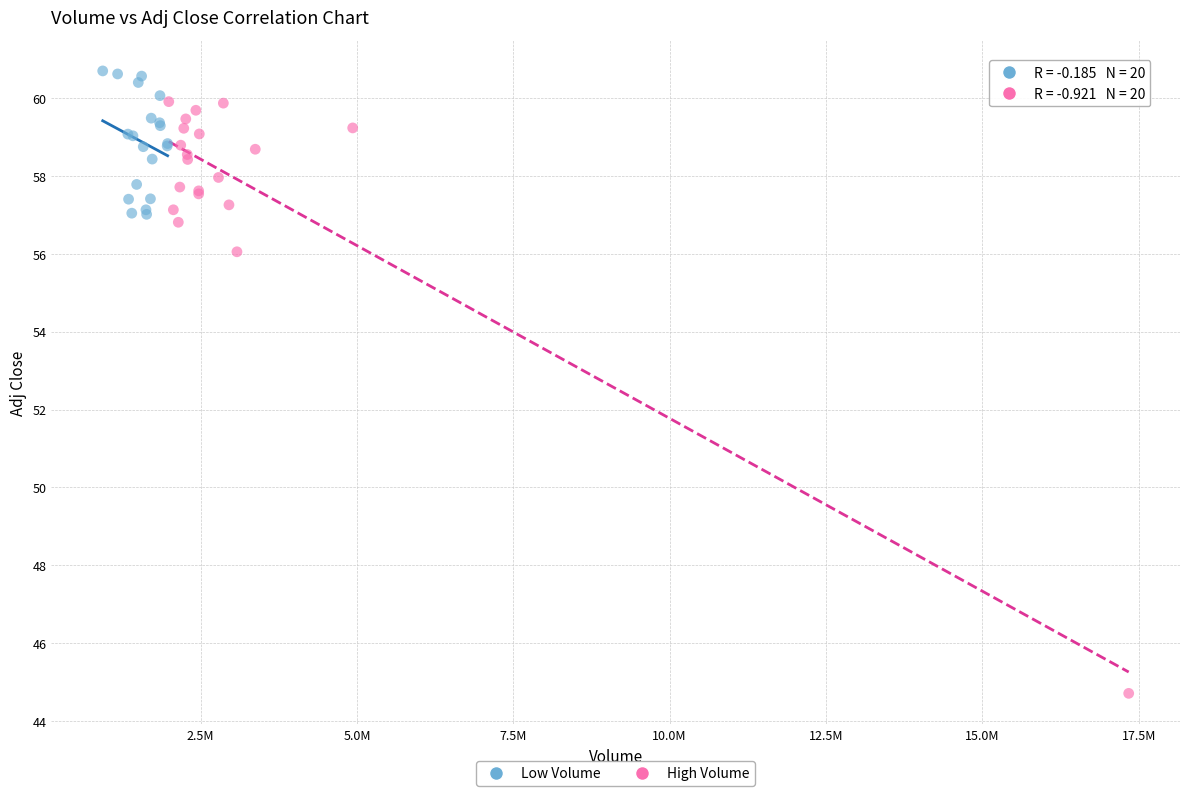

Which series contains the lowest Y value?

High Volume